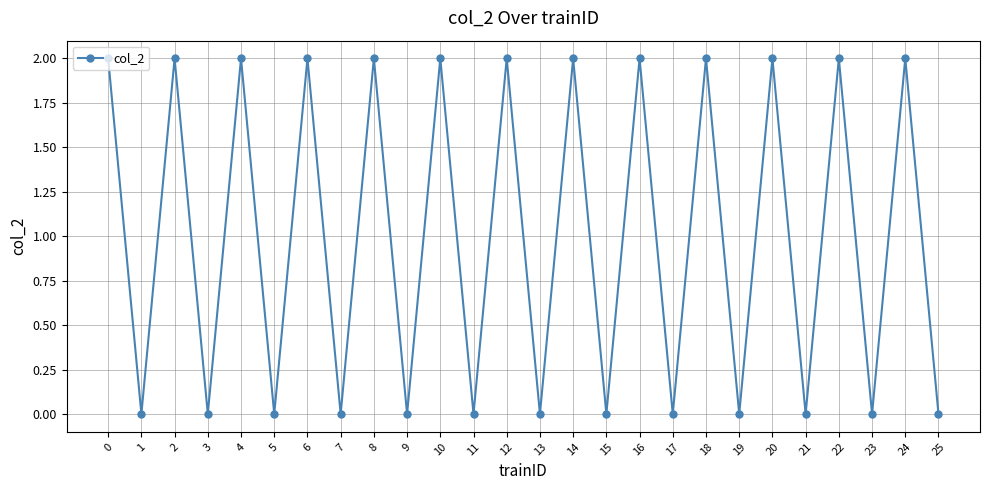

Is this an area chart (filled region under the line)?

No